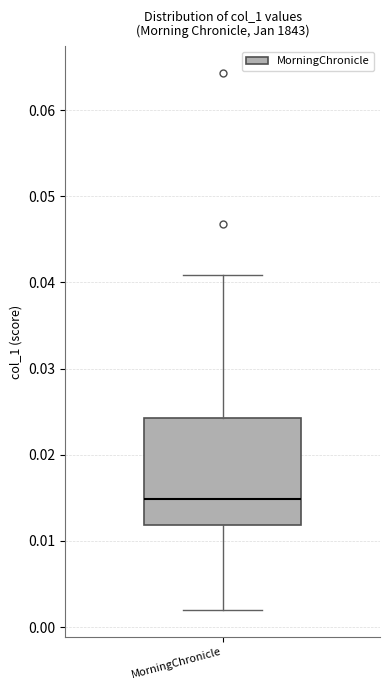

Transcribe this box plot: give where the median line is, the range the box spans, and where the two whiskers end, as read against the y-axis. The values are not printed on the chart, so give them approximately, as read against the axis.

median 0.015, box 0.012 to 0.024, whiskers 0.002 to 0.041